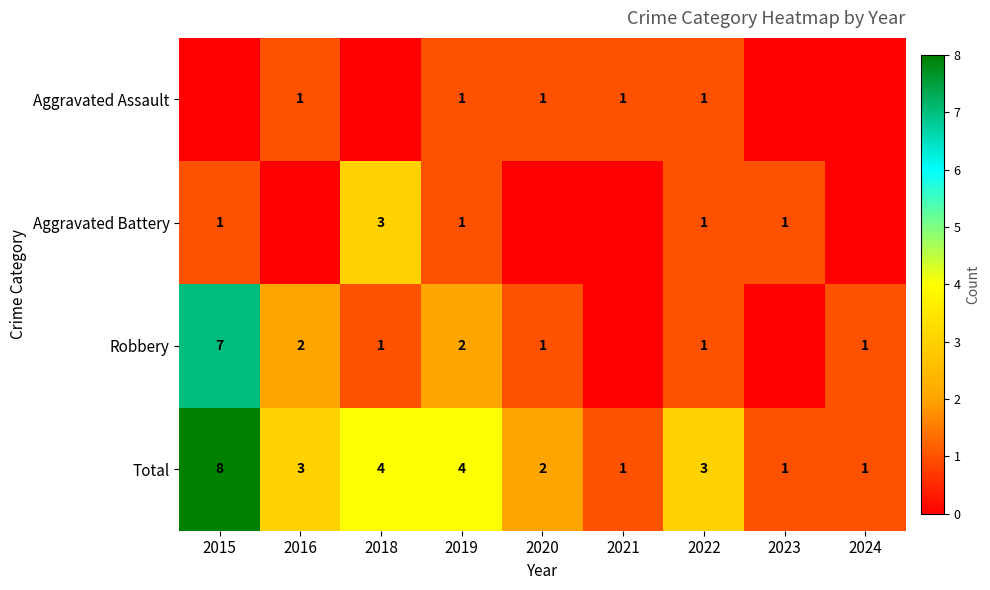

The value of Robbery at 2016 is 1. True or false?

False